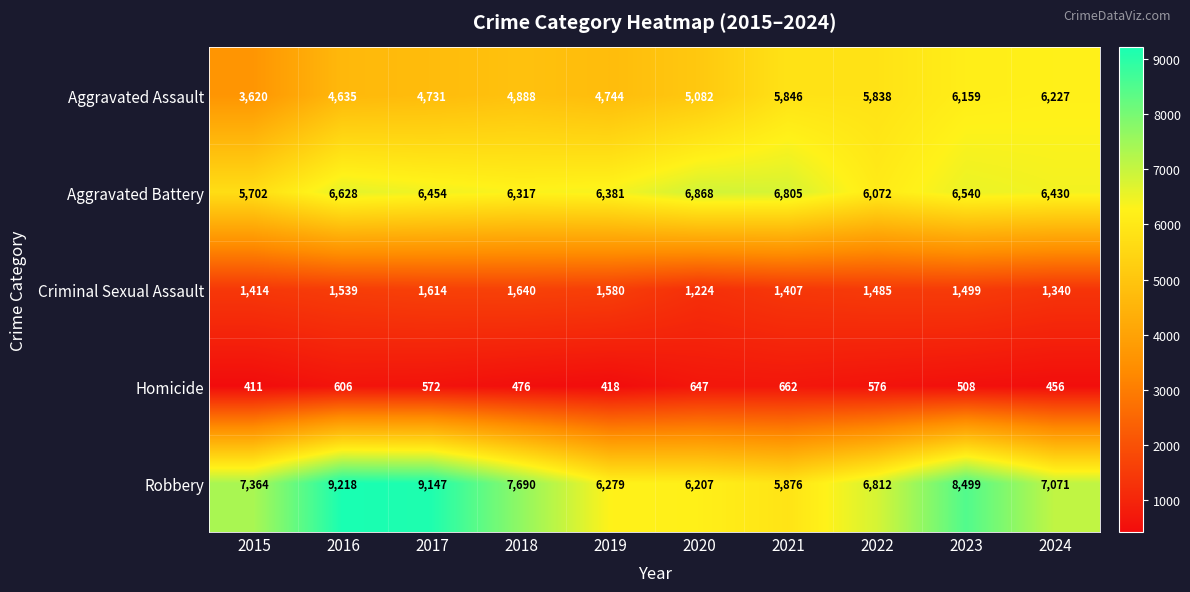

Is it true that Criminal Sexual Assault equals 2904 at 2018?

False